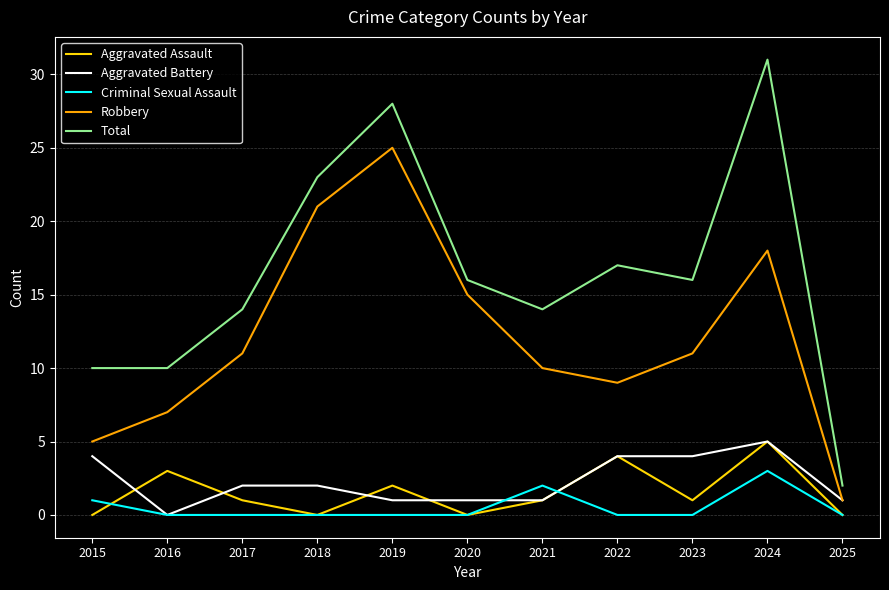

Reading right to left, list all the values displayed in this chart.

Aggravated Assault: 0	5	1	4	1	0	2	0	1	3	0
Aggravated Battery: 1	5	4	4	1	1	1	2	2	0	4
Criminal Sexual Assault: 0	3	0	0	2	0	0	0	0	0	1
Robbery: 1	18	11	9	10	15	25	21	11	7	5
Total: 2	31	16	17	14	16	28	23	14	10	10